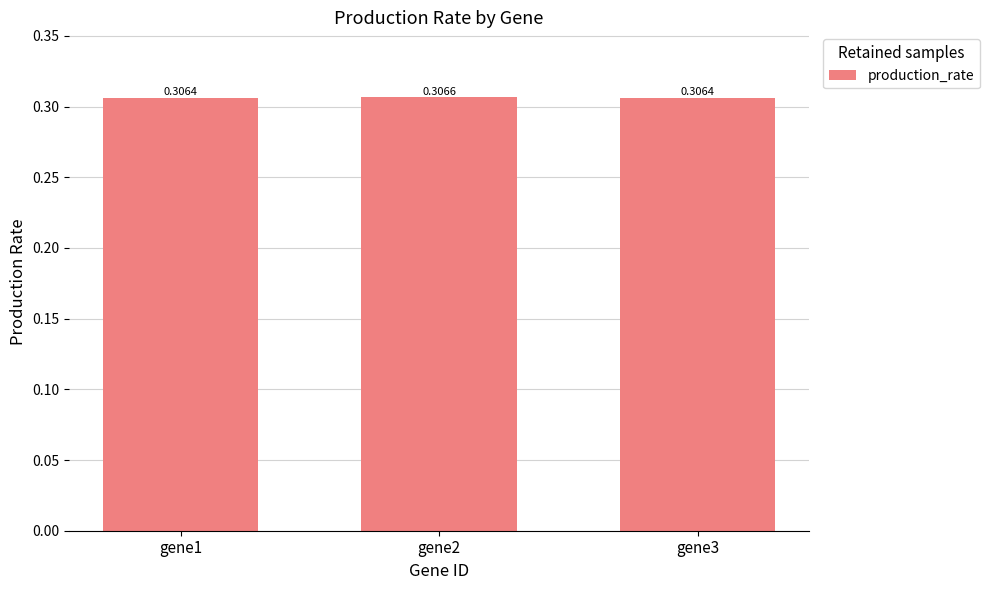

At which category does the chart reach its peak across all series?

gene2